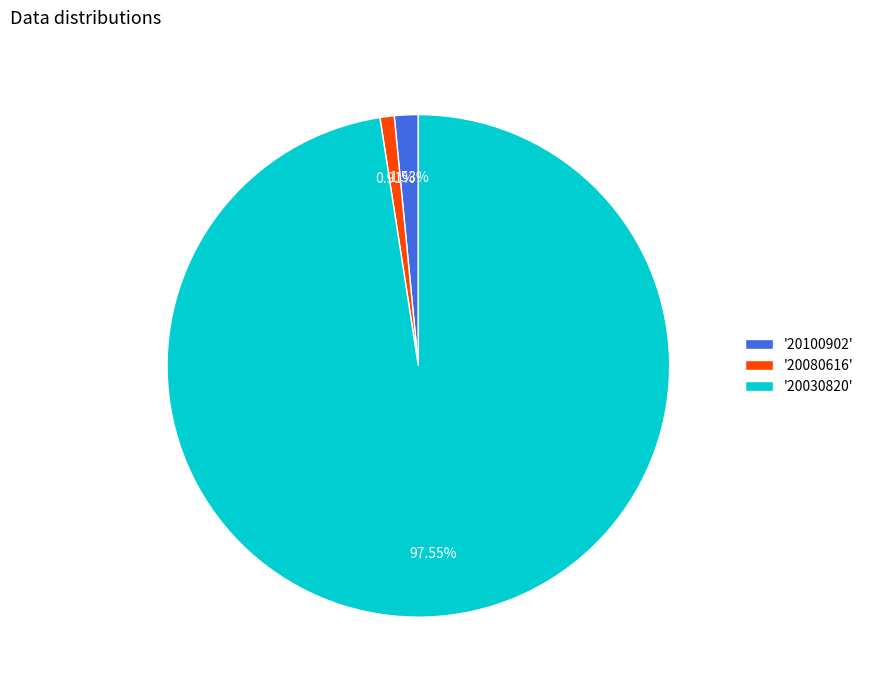

Rank the categories by value from highest to lowest.

'20030820', '20100902', '20080616'